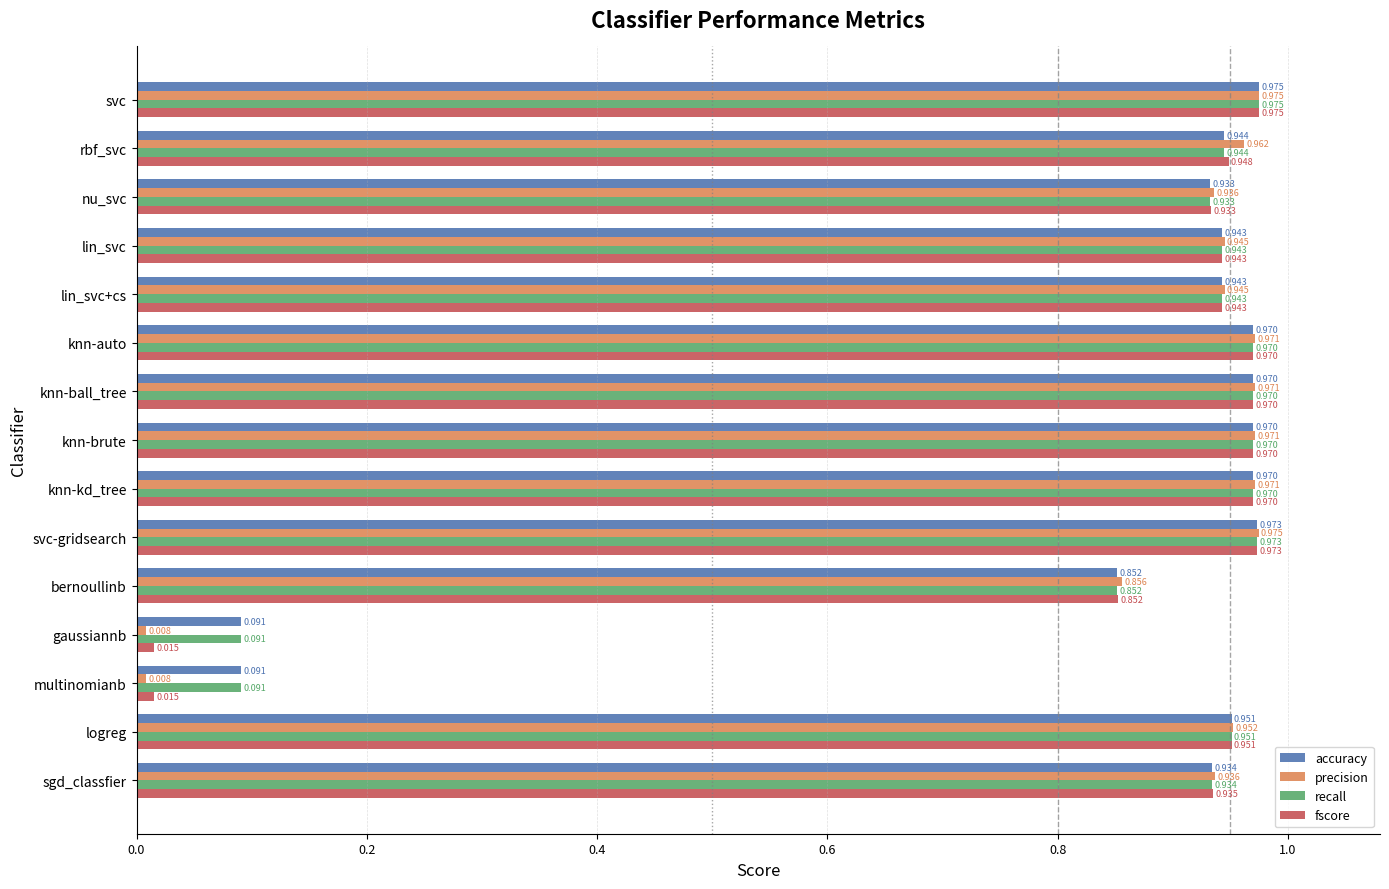

Which category has the highest value in the accuracy series?

svc